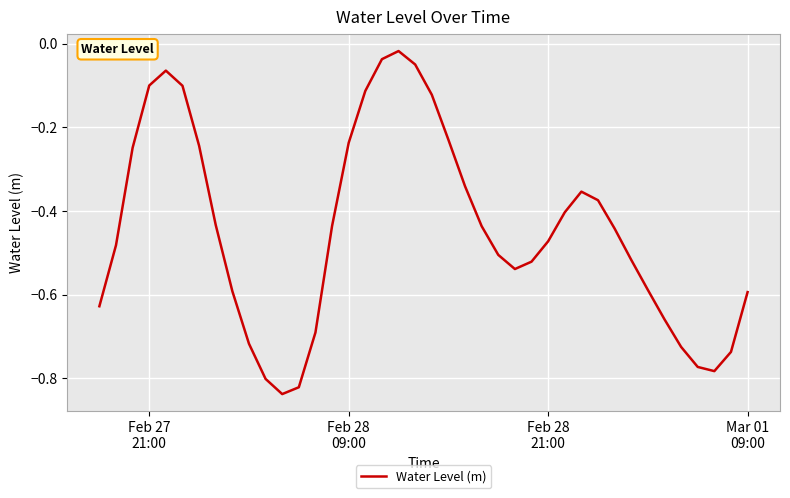

What is the difference between the maximum and minimum values?

0.8